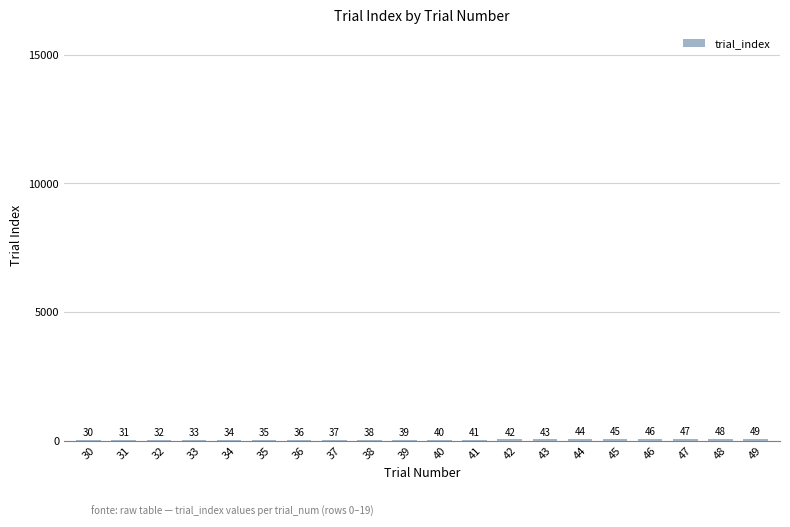

How many data points does each series have?

20